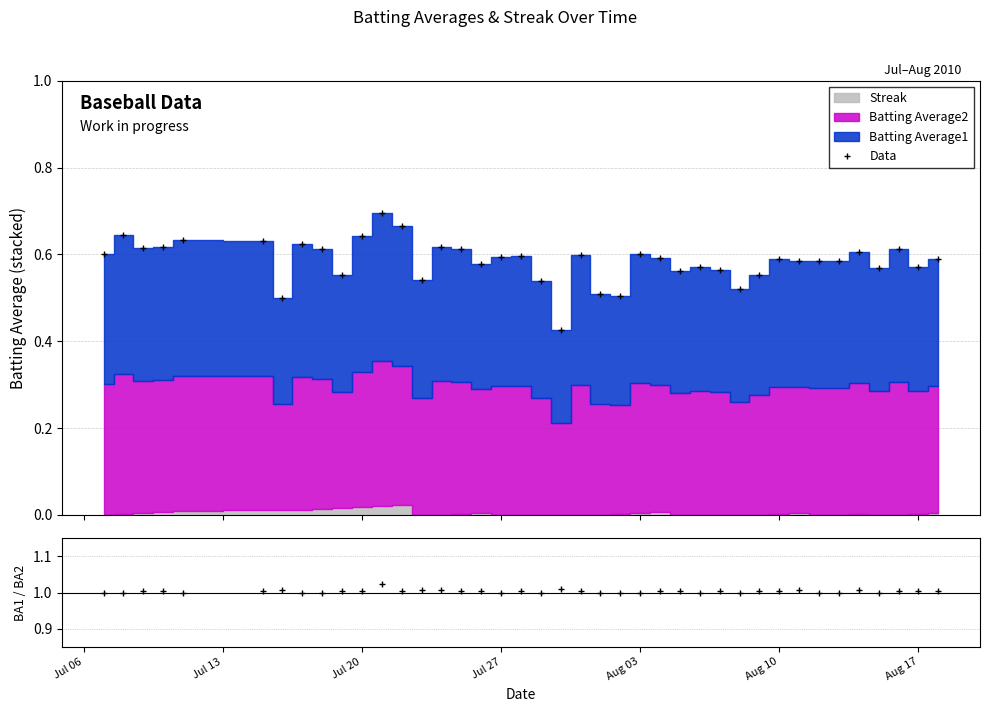

Reading left to right, transcribe all the data shown in this chart.

1.0	1.0	1.0	1.0	1.0	1.0	1.0	1.0	1.0	1.0	1.0	1.0	1.0	1.0	1.0	1.0	1.0	1.0	1.0	1.0	1.0	1.0	1.0	1.0	1.0	1.0	1.0	1.0	1.0	1.0	1.0	1.0	1.0	1.0	1.0	1.0	1.0	1.0	1.0	1.0